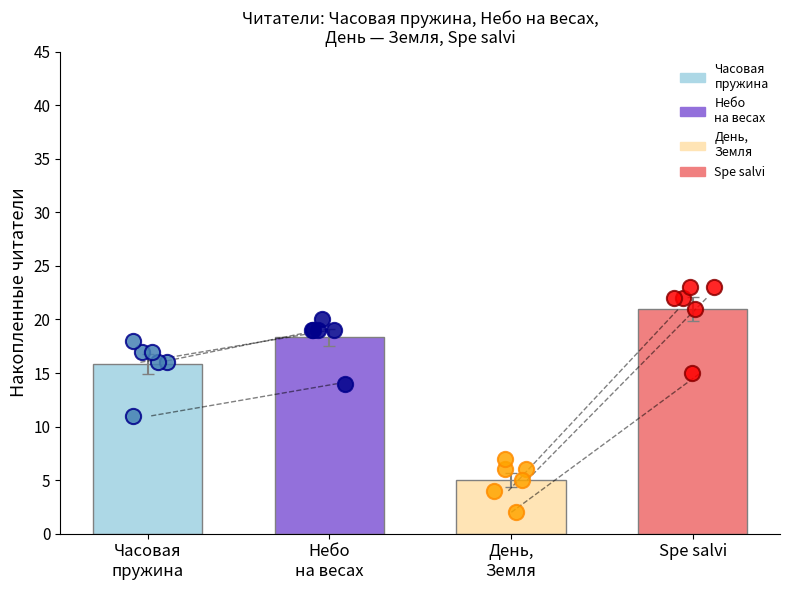

Which series reaches the maximum Y coordinate?

Spe salvi